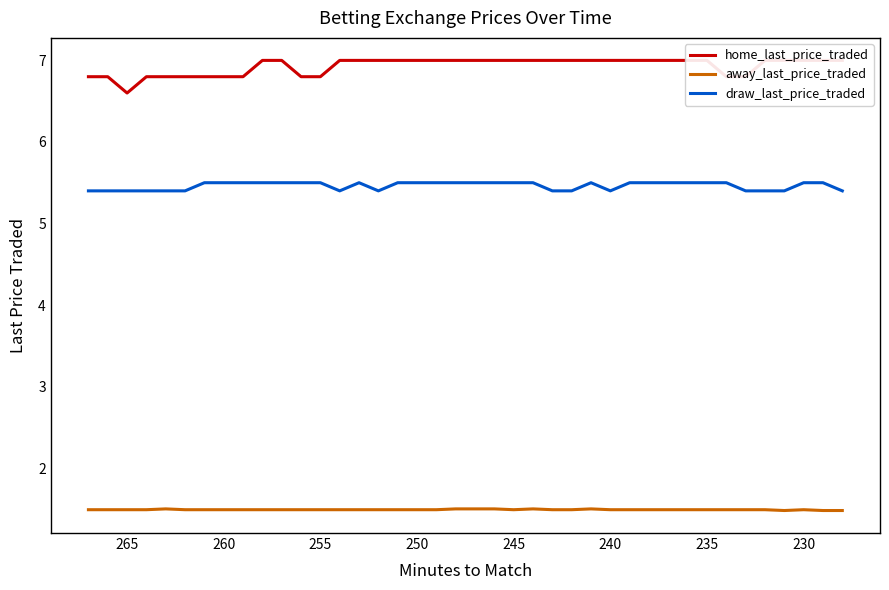

Reading right to left, transcribe all the data shown in this chart.

home_last_price_traded: 7.0	7.0	7.0	7.0	7.0	6.8	6.8	7.0	7.0	7.0	7.0	7.0	7.0	7.0	7.0	7.0	7.0	7.0	7.0	7.0	7.0	7.0	7.0	7.0	7.0	7.0	7.0	6.8	6.8	7.0	7.0	6.8	6.8	6.8	6.8	6.8	6.8	6.6	6.8	6.8
away_last_price_traded: 1.5	1.5	1.5	1.5	1.5	1.5	1.5	1.5	1.5	1.5	1.5	1.5	1.5	1.5	1.5	1.5	1.5	1.5	1.5	1.5	1.5	1.5	1.5	1.5	1.5	1.5	1.5	1.5	1.5	1.5	1.5	1.5	1.5	1.5	1.5	1.5	1.5	1.5	1.5	1.5
draw_last_price_traded: 5.4	5.5	5.5	5.4	5.4	5.4	5.5	5.5	5.5	5.5	5.5	5.5	5.4	5.5	5.4	5.4	5.5	5.5	5.5	5.5	5.5	5.5	5.5	5.5	5.4	5.5	5.4	5.5	5.5	5.5	5.5	5.5	5.5	5.5	5.4	5.4	5.4	5.4	5.4	5.4